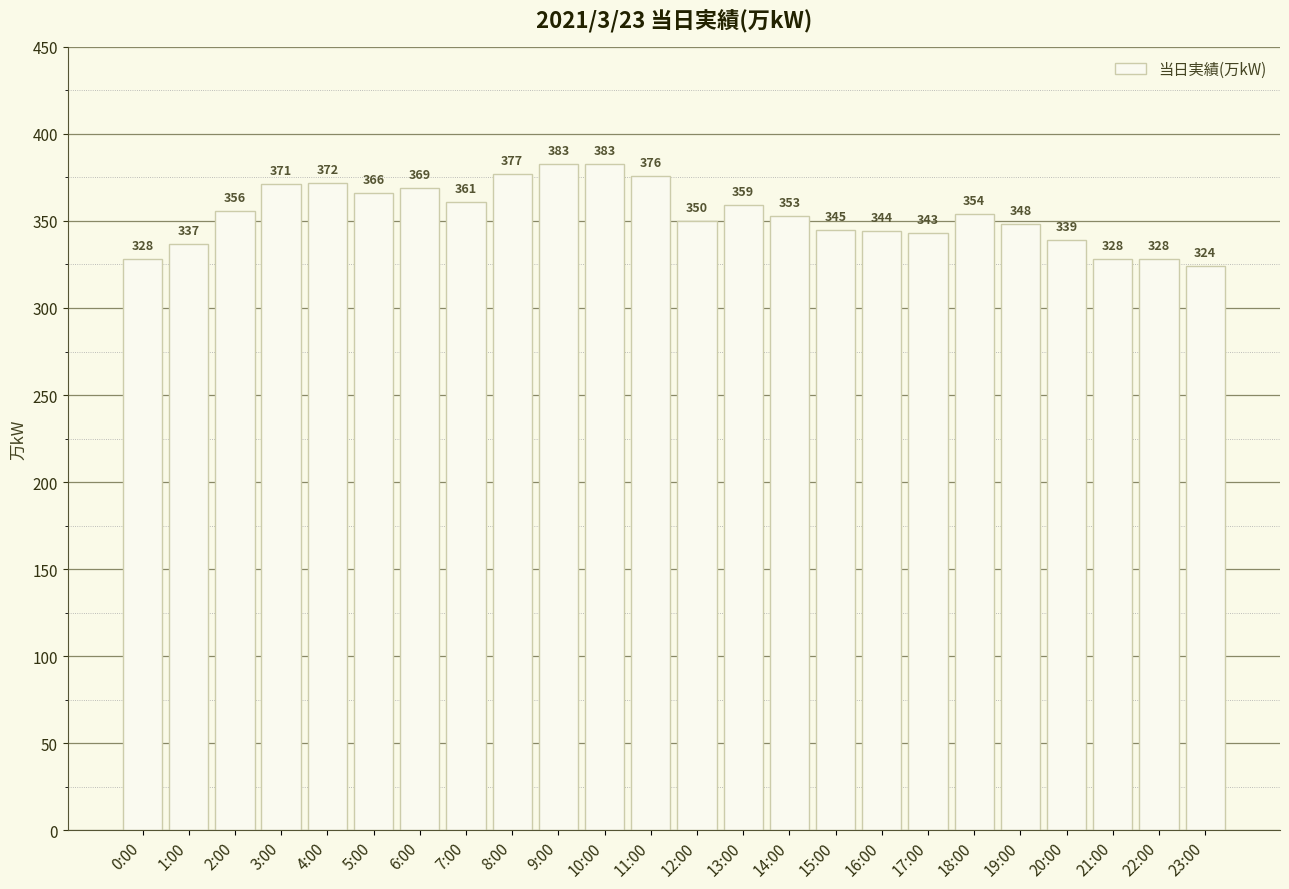

What is the minimum value shown in the chart?

324